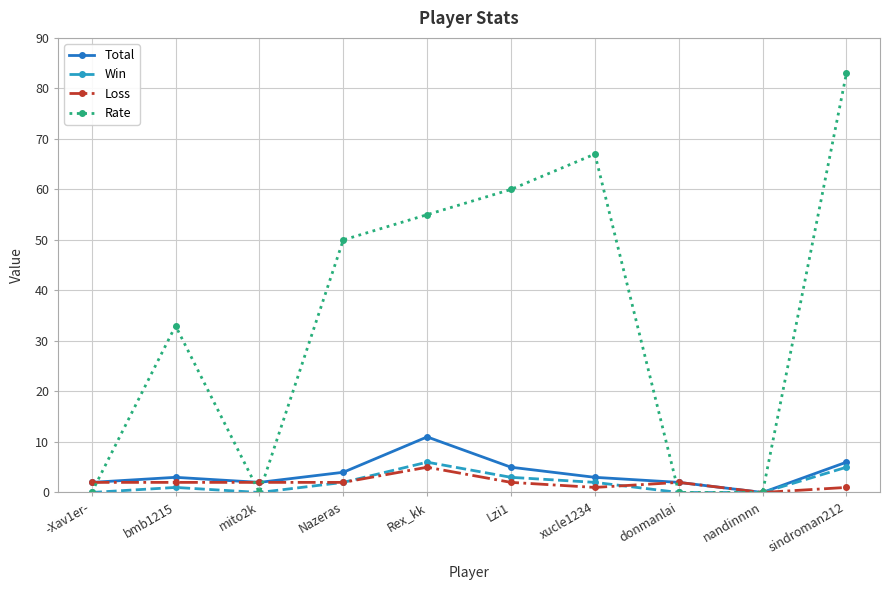

What is the average value of the Rate series?

35